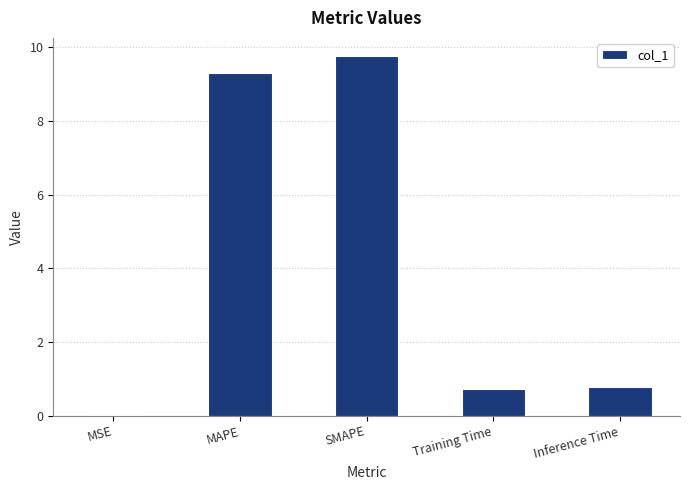

What is the change in value from MAPE to Inference Time?

-8.5